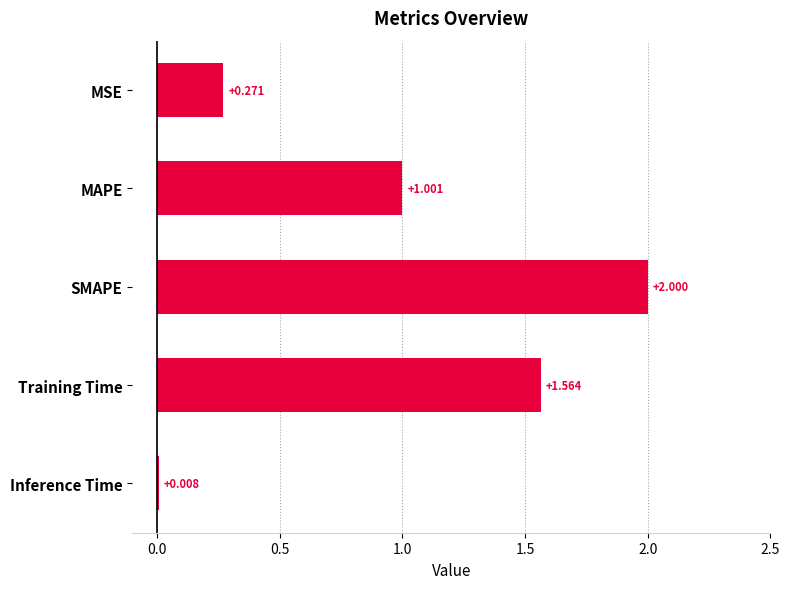

Between MAPE and SMAPE, which is larger?

SMAPE